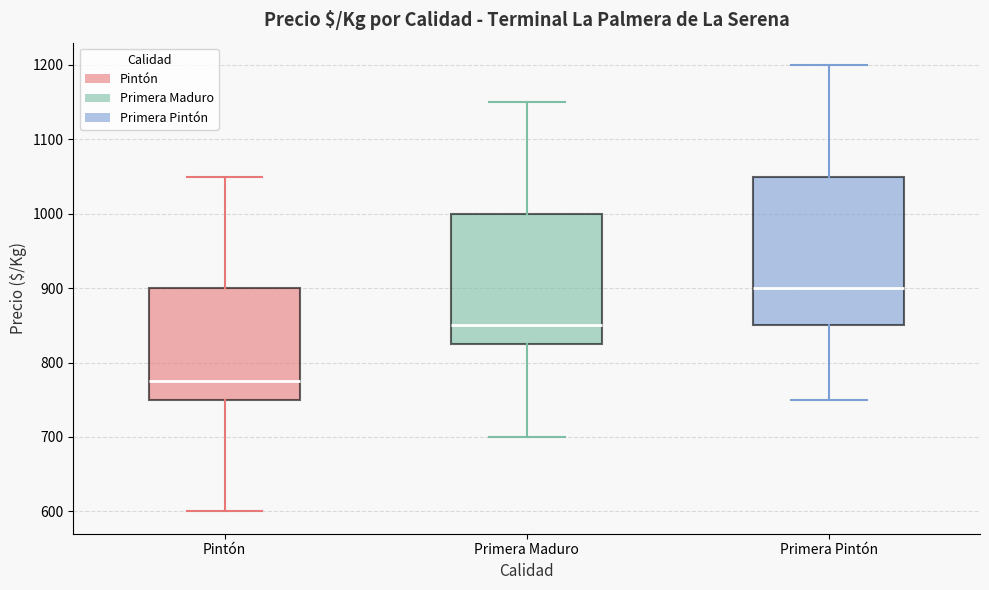

Where does the lower whisker of the box for Primera Maduro end on the y-axis? The values are not printed on the chart, so give them approximately, as read against the axis.

700